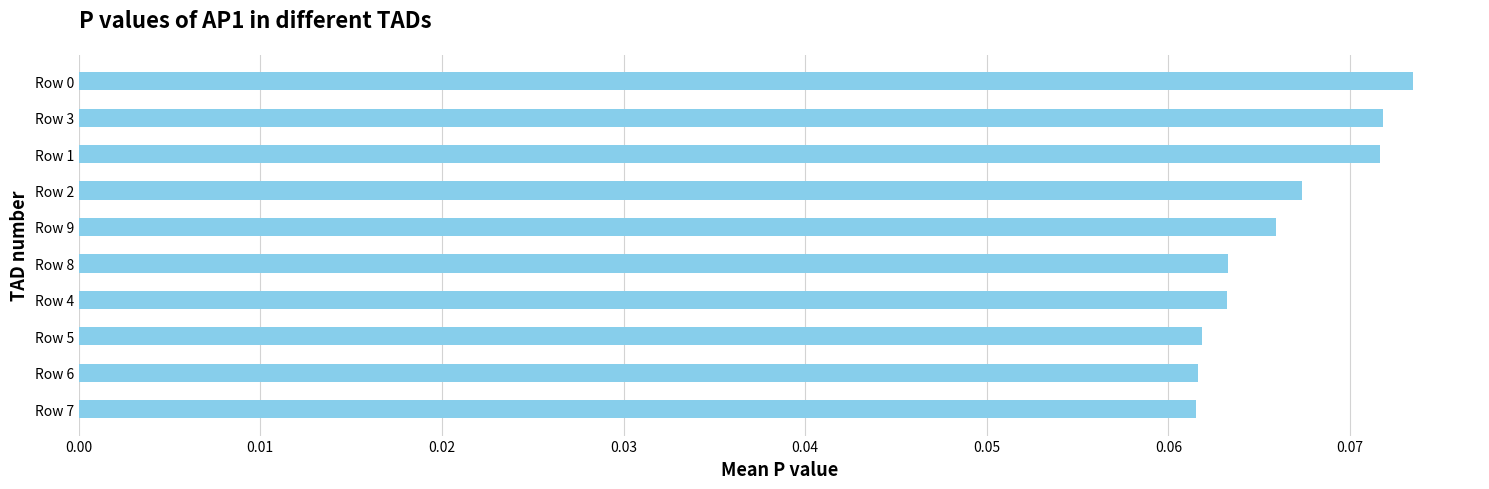

What is the sum of all values?

0.7